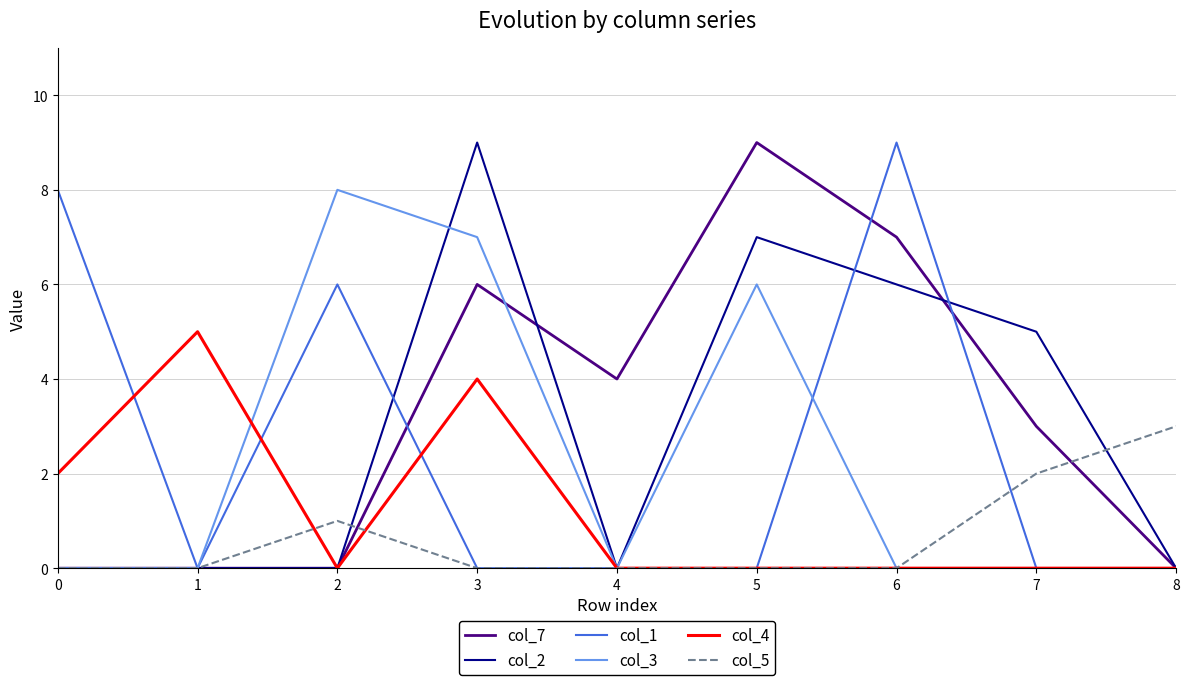

Reading left to right, transcribe all the data shown in this chart.

col_7: 0=0	1=0	2=0	3=6	4=4	5=9	6=7	7=3	8=0
col_2: 0=0	1=0	2=0	3=9	4=0	5=7	6=6	7=5	8=0
col_1: 0=8	1=0	2=6	3=0	4=0	5=0	6=9	7=0	8=0
col_3: 0=0	1=0	2=8	3=7	4=0	5=6	6=0	7=0	8=0
col_4: 0=2	1=5	2=0	3=4	4=0	5=0	6=0	7=0	8=0
col_5: 0=0	1=0	2=1	3=0	4=0	5=0	6=0	7=2	8=3